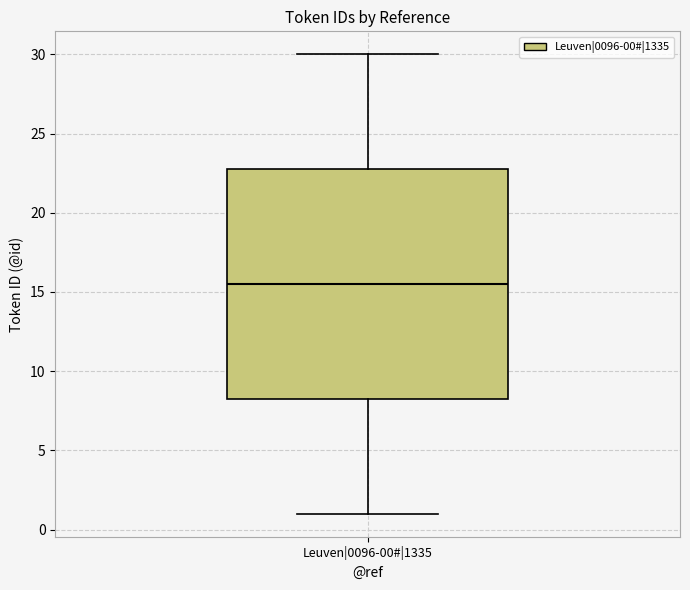

Where does the lower whisker of the box for Leuven|0096-00#|1335 end on the y-axis? The values are not printed on the chart, so give them approximately, as read against the axis.

1.0